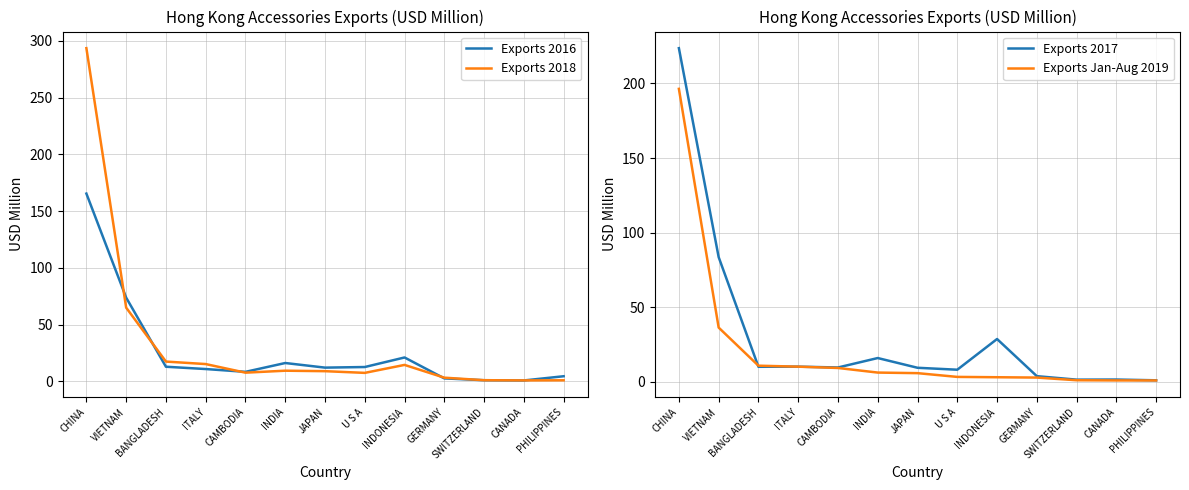

What are all the series names shown in the legend?

Exports 2016, Exports 2018, Exports 2017, Exports Jan-Aug 2019